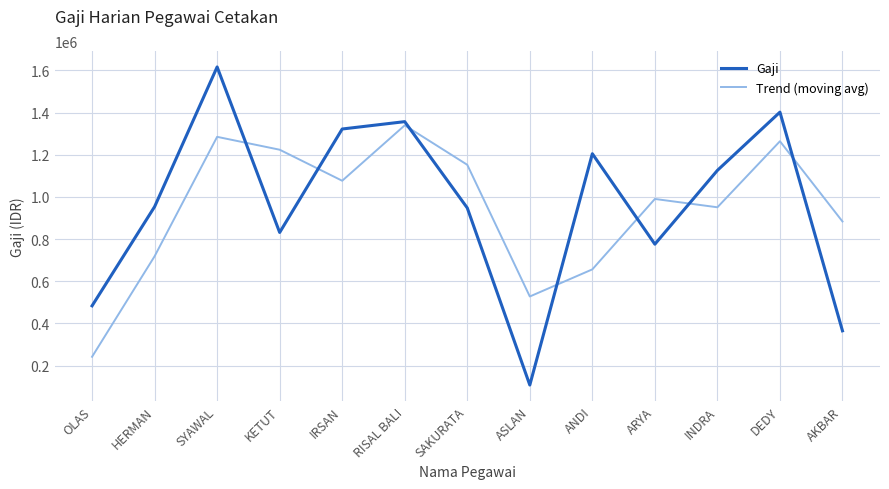

At which category is the sum across all series the highest?

SYAWAL